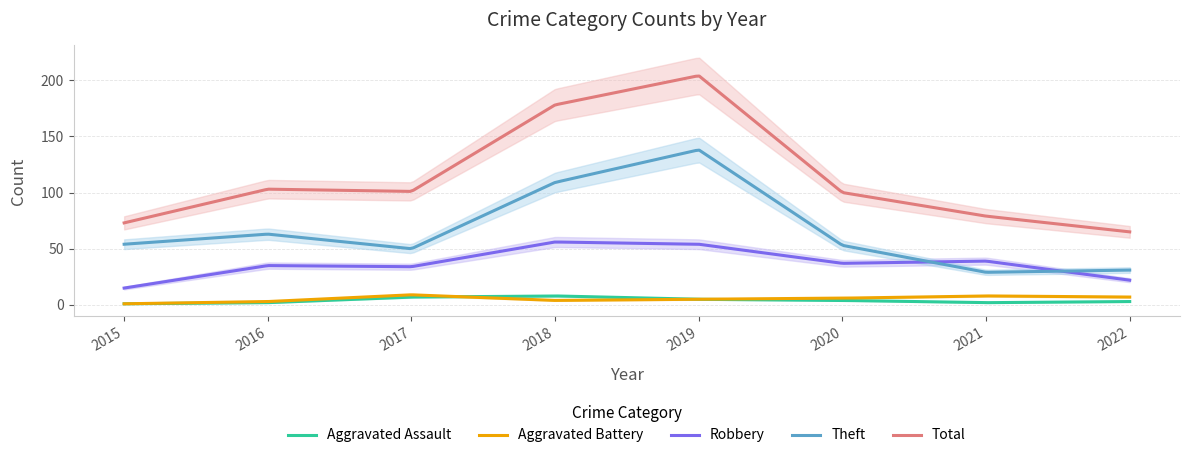

What is the value of the Total point at the 4th from the left?

178